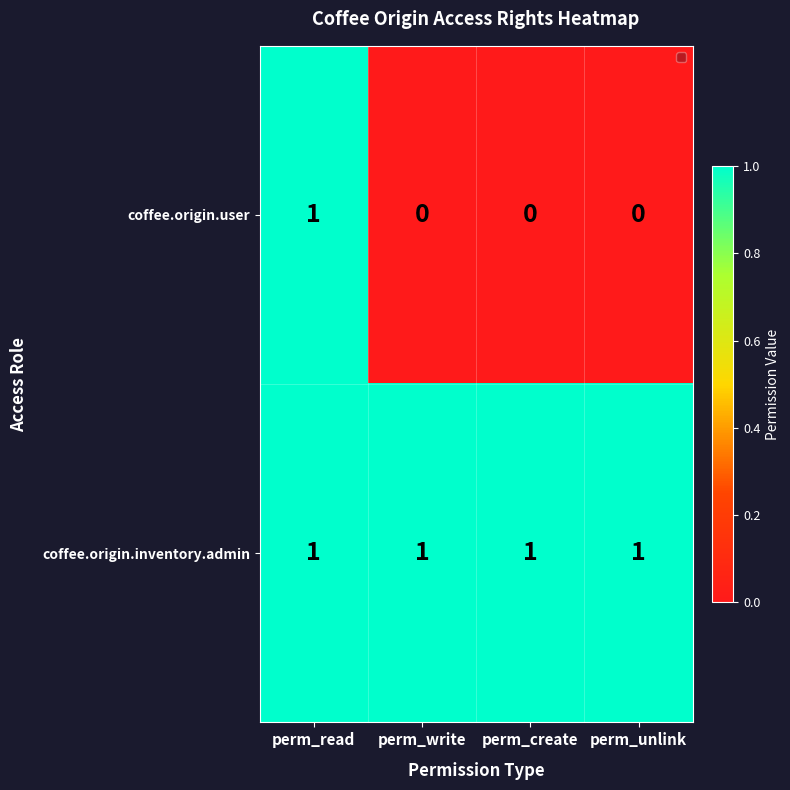

Is it true that coffee.origin.inventory.admin equals 1 at perm_write?

True